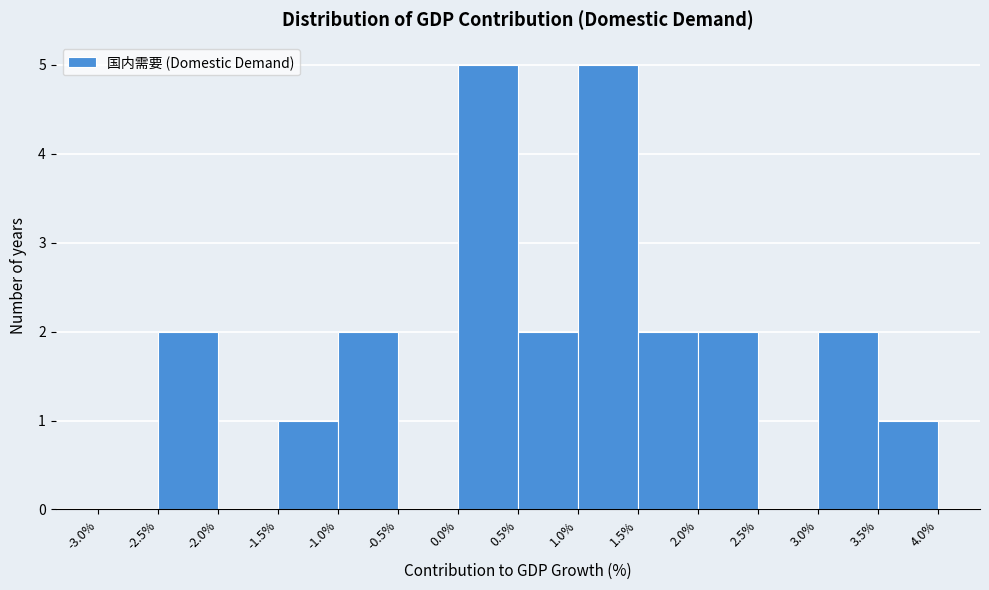

Reading left to right, transcribe this chart: for each bar, give the range it covers on the x-axis and its height. The values are not printed on the chart, so give them approximately, as read against the axis.

-3.0% to -2.5%: 0
-2.5% to -2.0%: 2
-2.0% to -1.5%: 0
-1.5% to -1.0%: 1
-1.0% to -0.5%: 2
-0.5% to 0.0%: 0
0.0% to 0.5%: 5
0.5% to 1.0%: 2
1.0% to 1.5%: 5
1.5% to 2.0%: 2
2.0% to 2.5%: 2
2.5% to 3.0%: 0
3.0% to 3.5%: 2
3.5% to 4.0%: 1